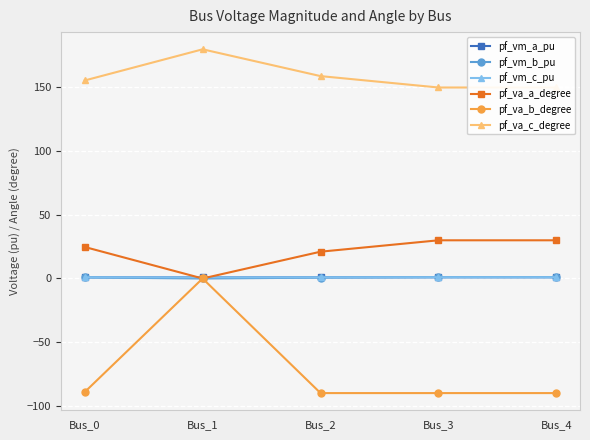

Which series has the largest total across all categories?

pf_va_c_degree